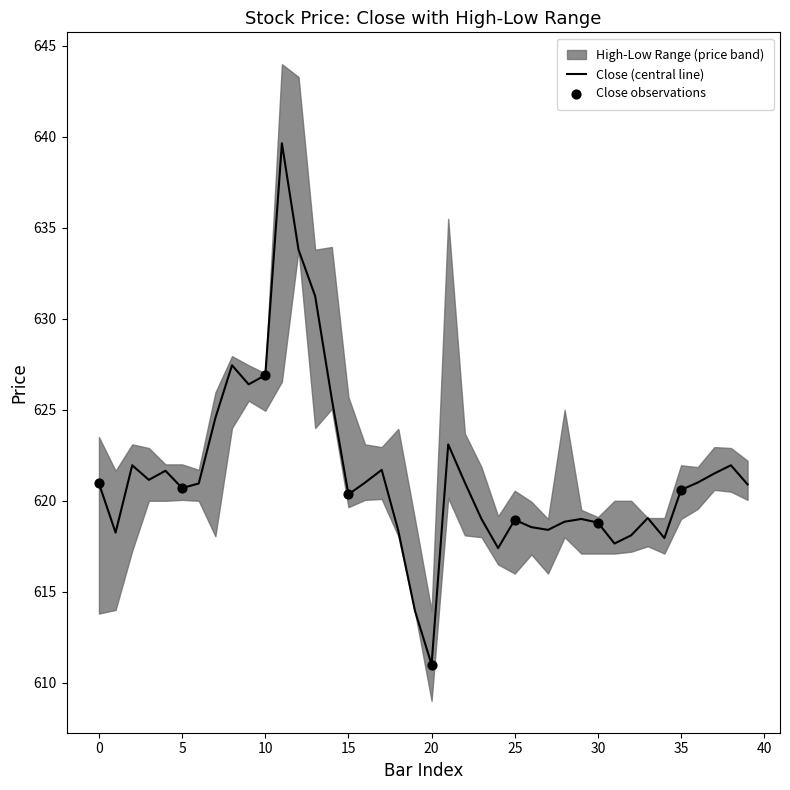

Which series has the largest total across all categories?

High